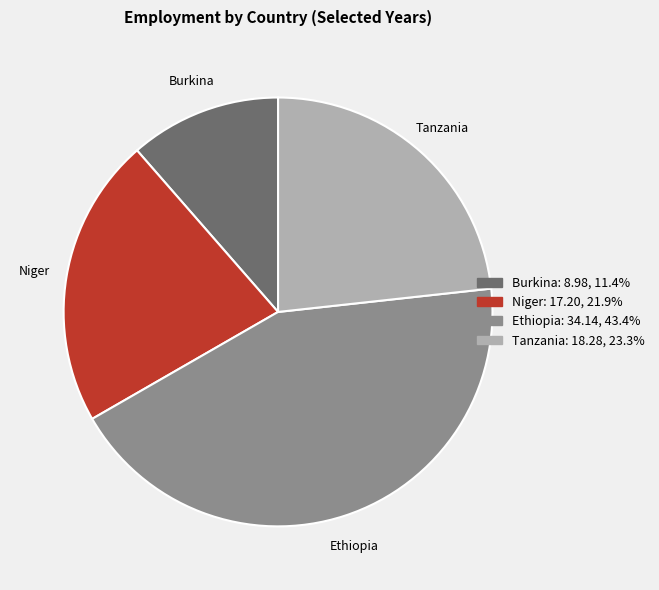

Is Tanzania the majority of the pie?

No